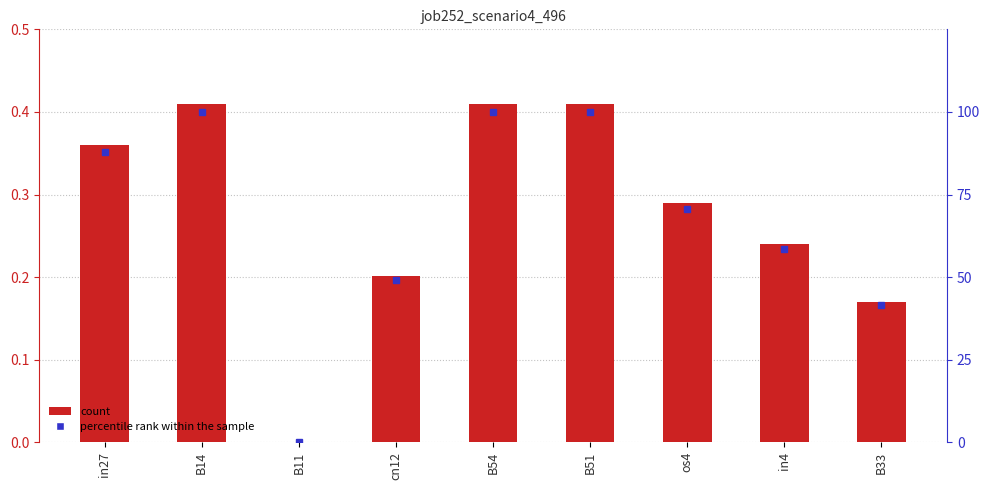

What is the difference between the second highest and minimum values in the job252_scenario4_496 series?

0.4